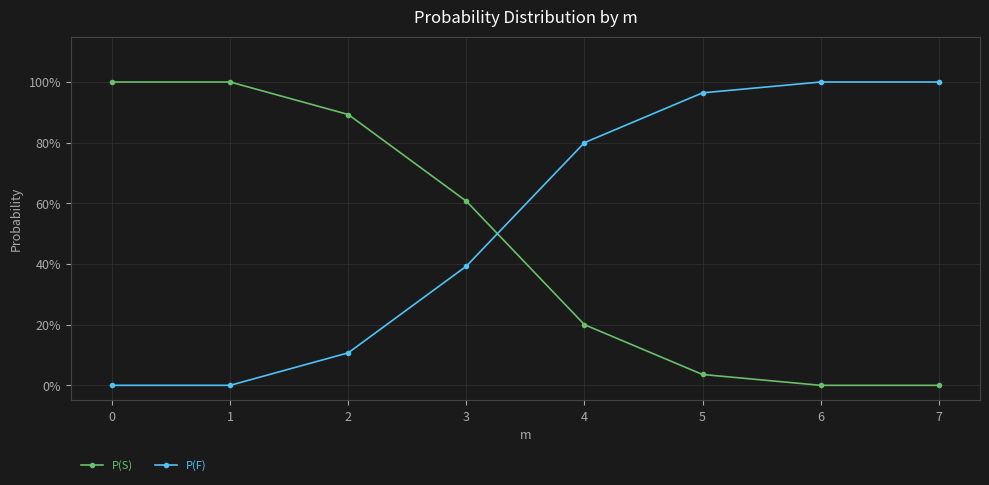

Between which two adjacent categories do P(S) and P(F) first intersect?

3 and 4